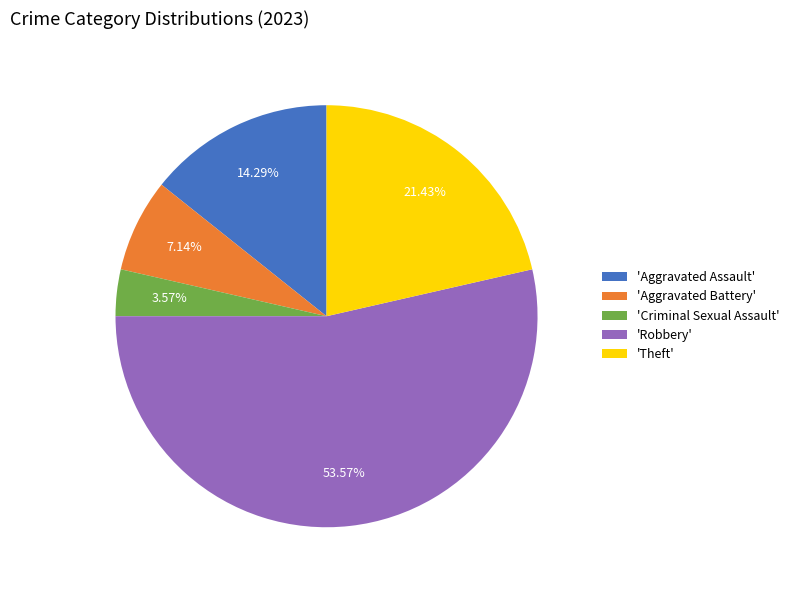

Which slice is the largest?

'Robbery'